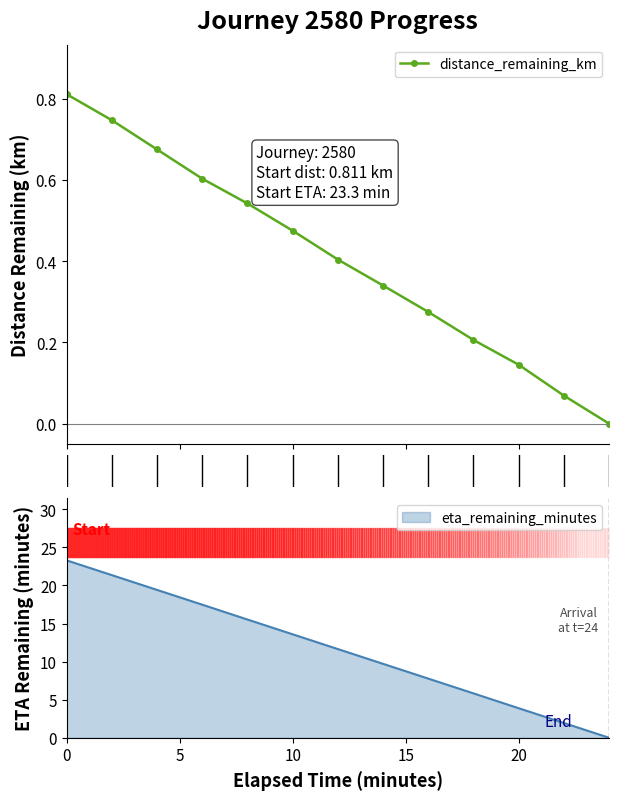

True or false: distance_remaining_km has more than 0 interior local peaks.

False